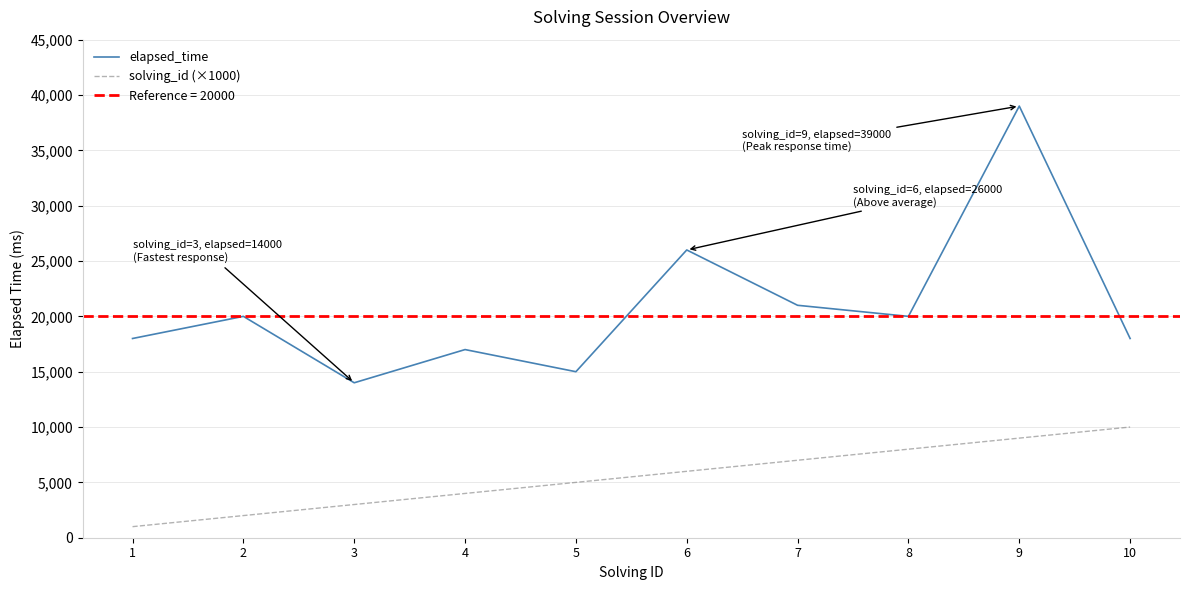

How many solving_id (×1000) values are between 3000 and 8000?

6